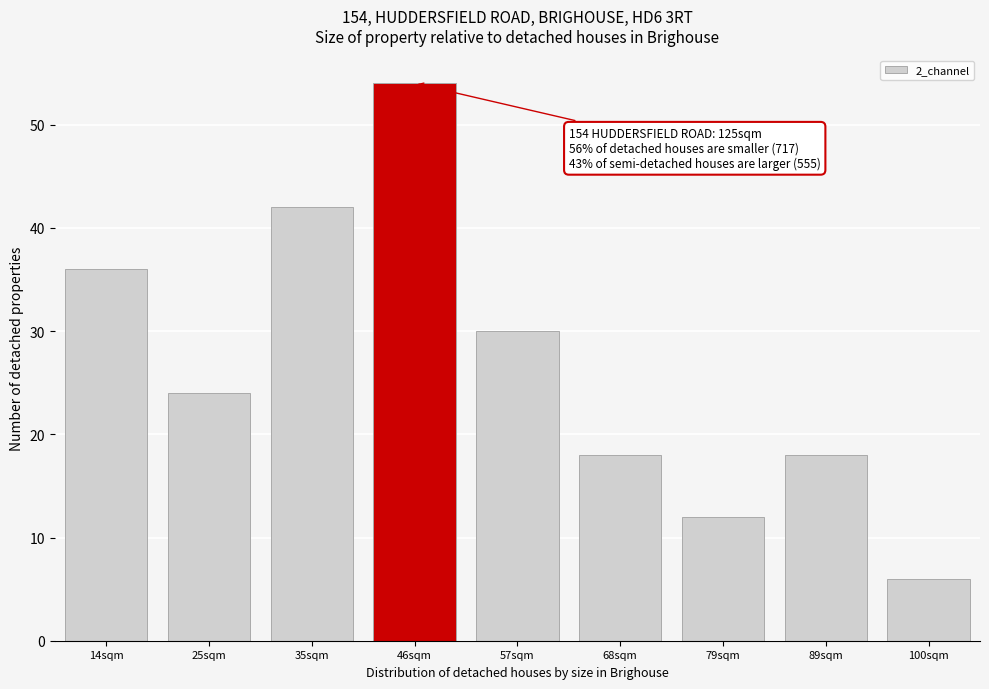

Reading left to right, transcribe all the data shown in this chart.

36	24	42	54	30	18	12	18	6